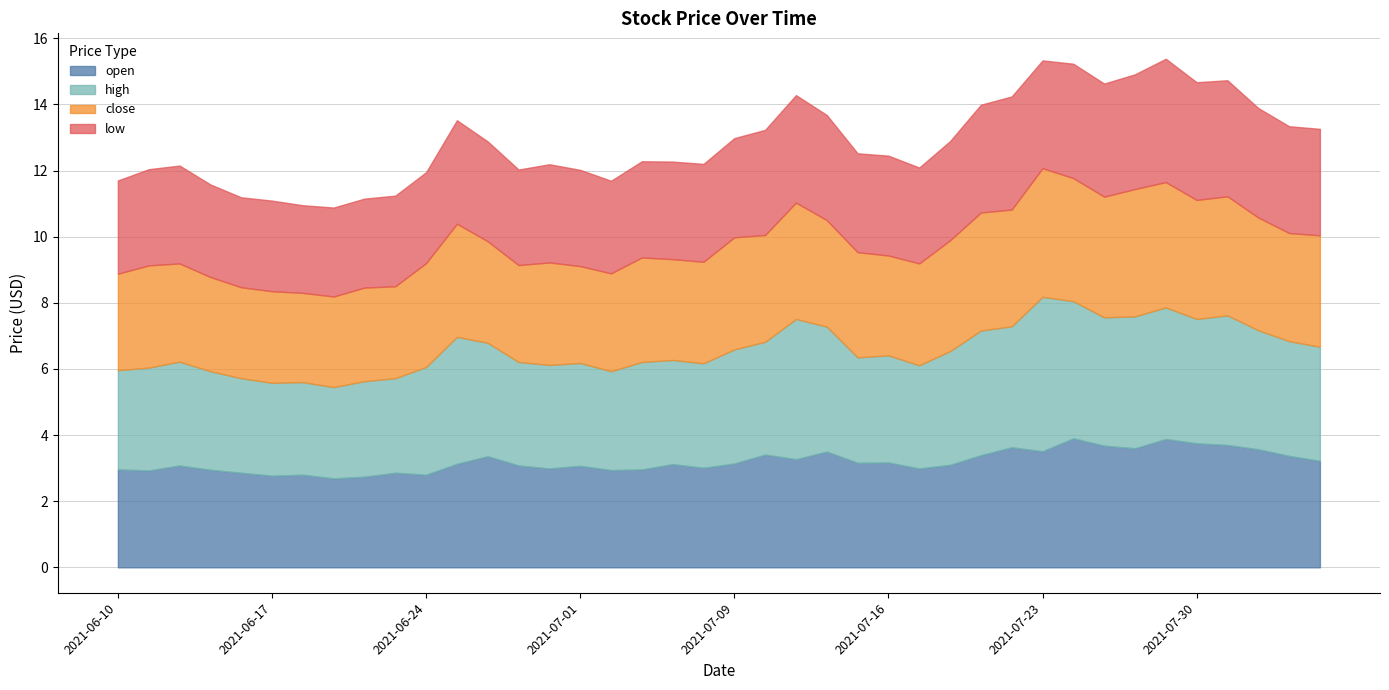

Where is the first local minimum for close?

2021-06-16